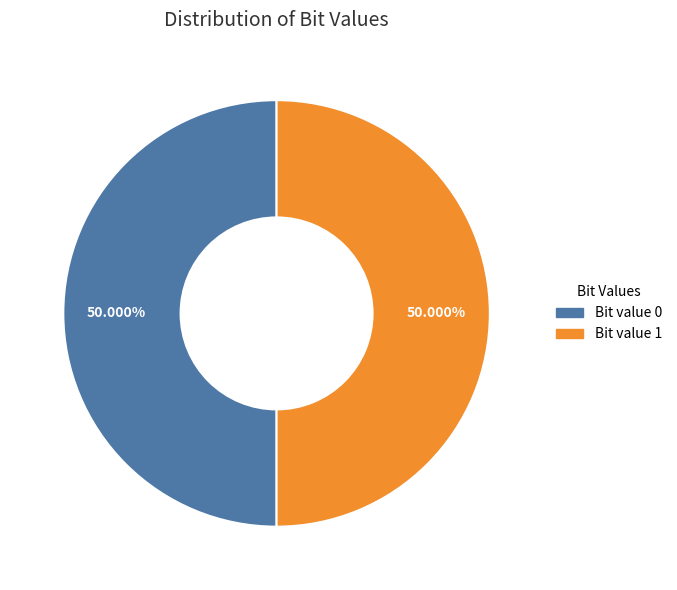

How many slices are in this pie chart?

2